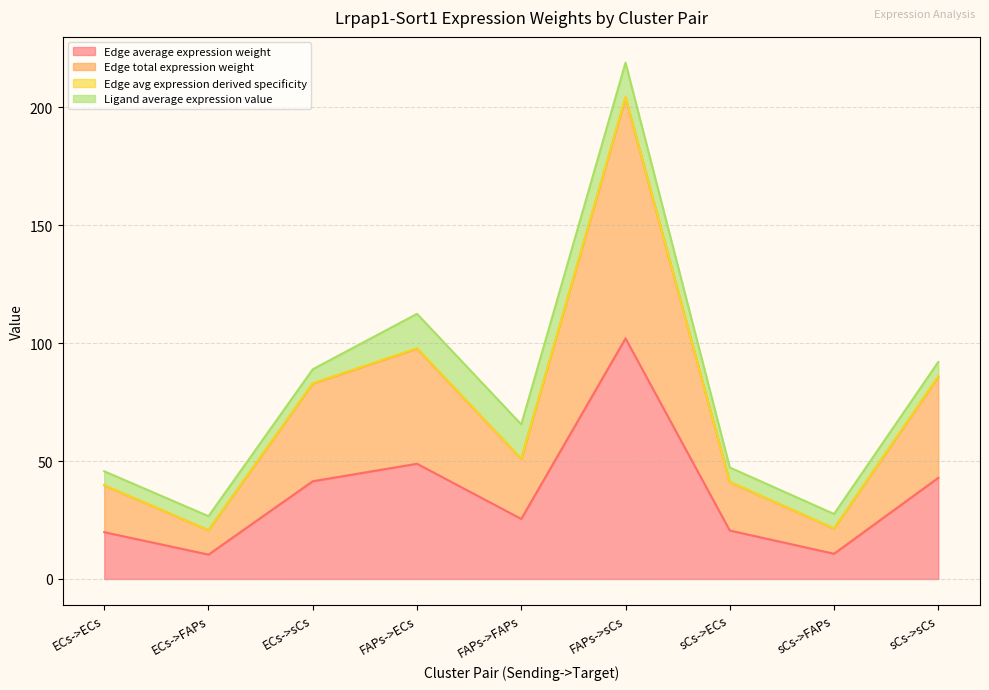

What position from the right is ECs->sCs?

7